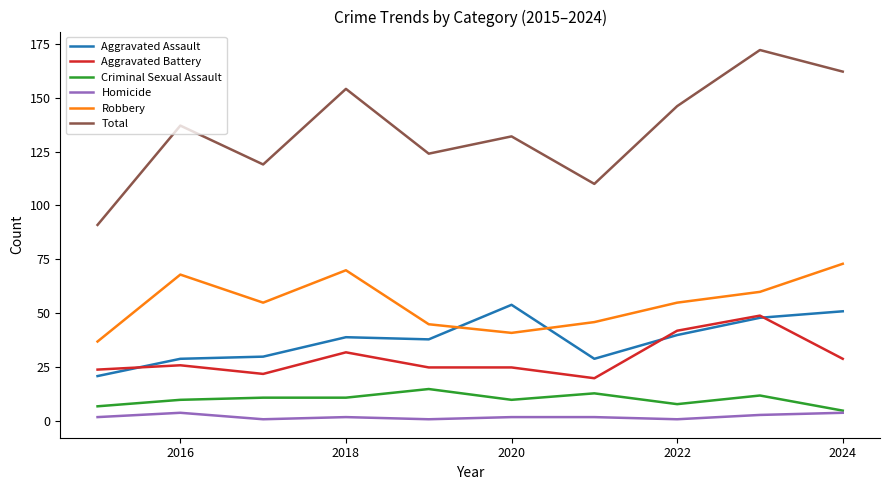

Which series has the largest total across all categories?

Total